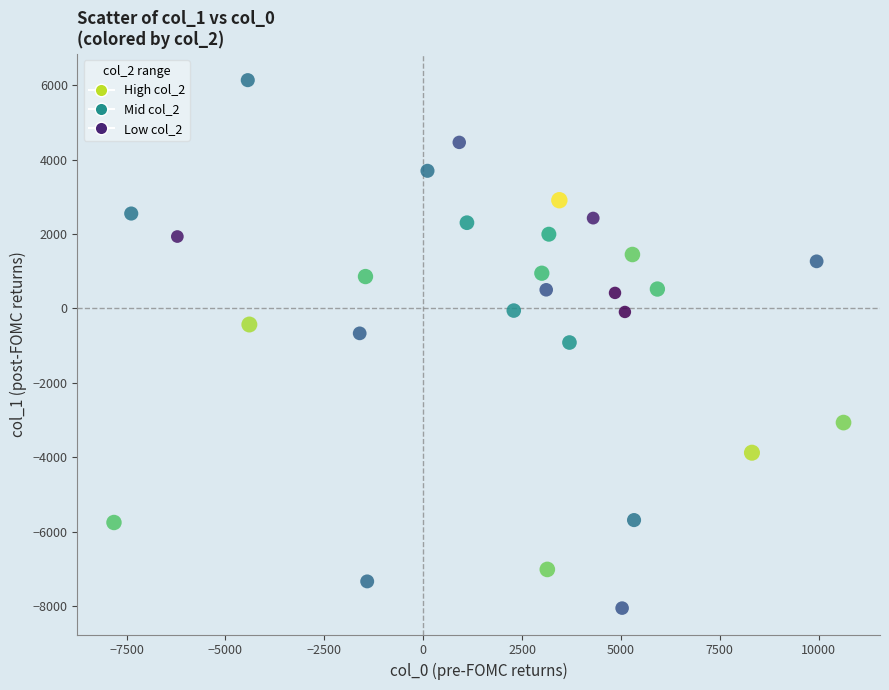

What is the range of X values (max minus min)?

18447.6